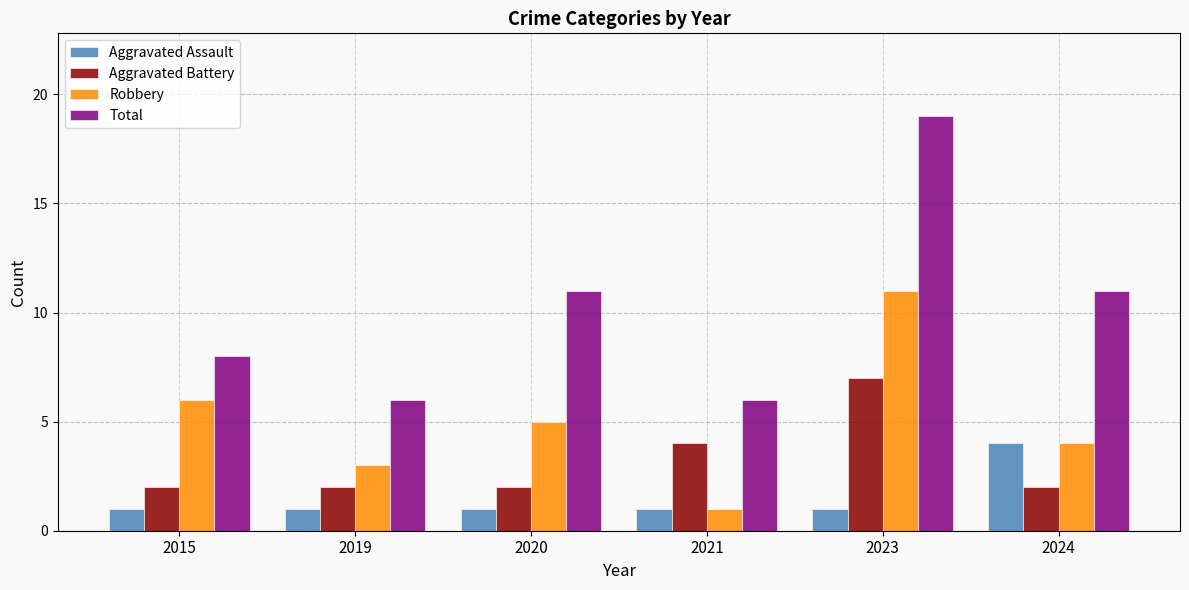

What value does the Aggravated Assault series have at 2015?

1